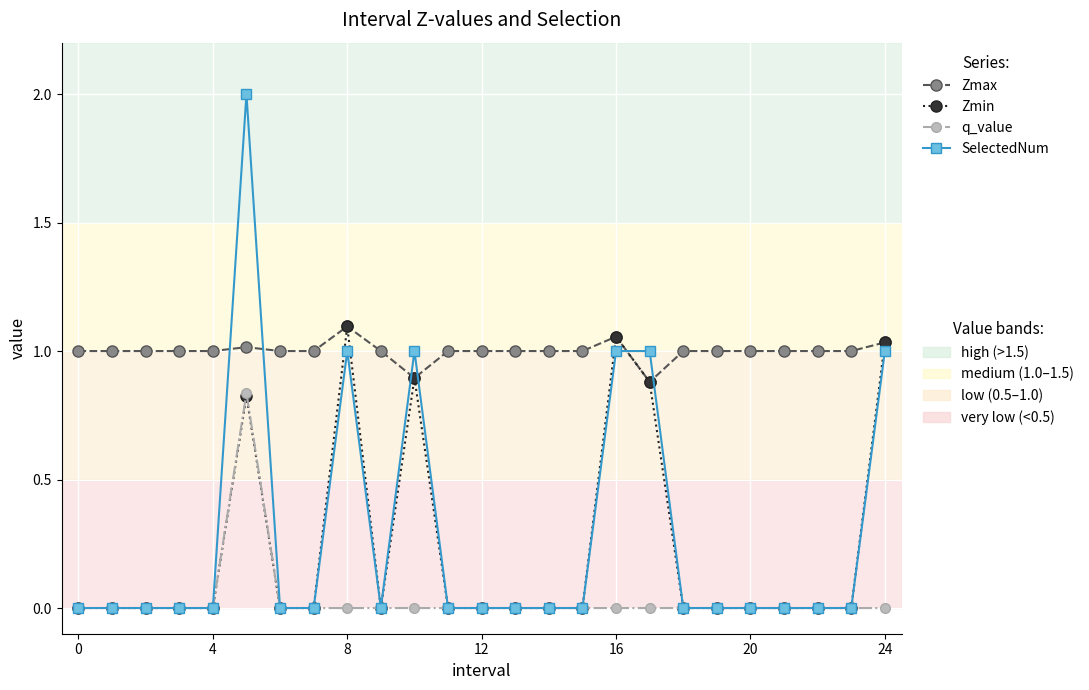

What is the maximum value shown in the chart?

2.0